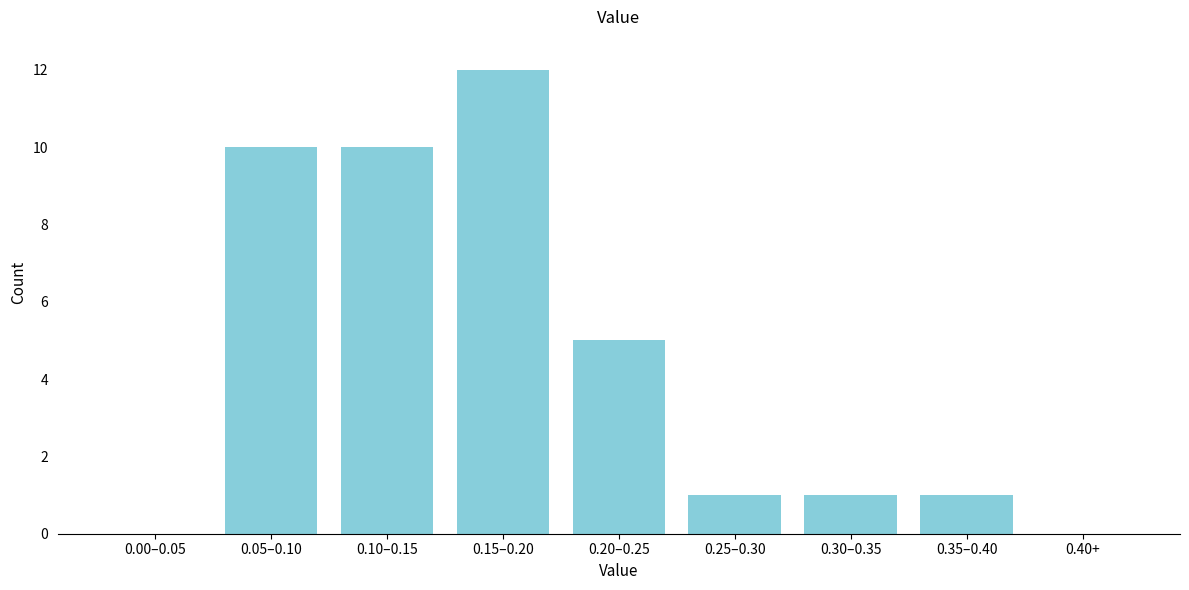

Reading left to right, transcribe all the data shown in this chart.

0.00–0.05=0	0.05–0.10=10	0.10–0.15=10	0.15–0.20=12	0.20–0.25=5	0.25–0.30=1	0.30–0.35=1	0.35–0.40=1	0.40+=0